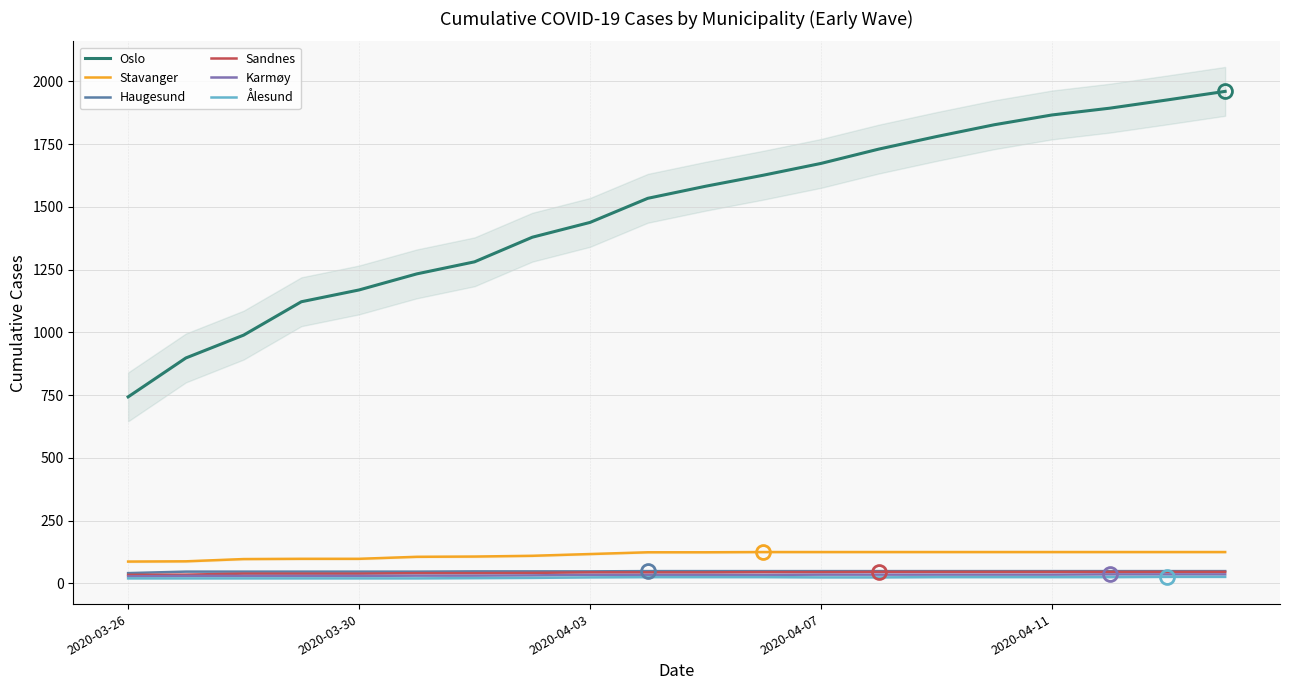

What is the sum of all Karmøy values?

661